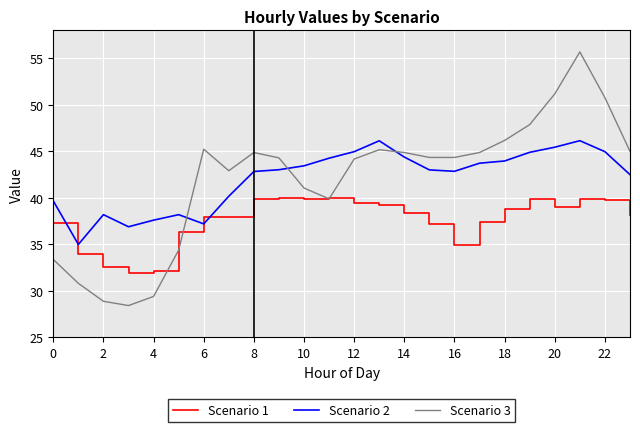

How many times do Scenario 2 and Scenario 1 cross each other?

2